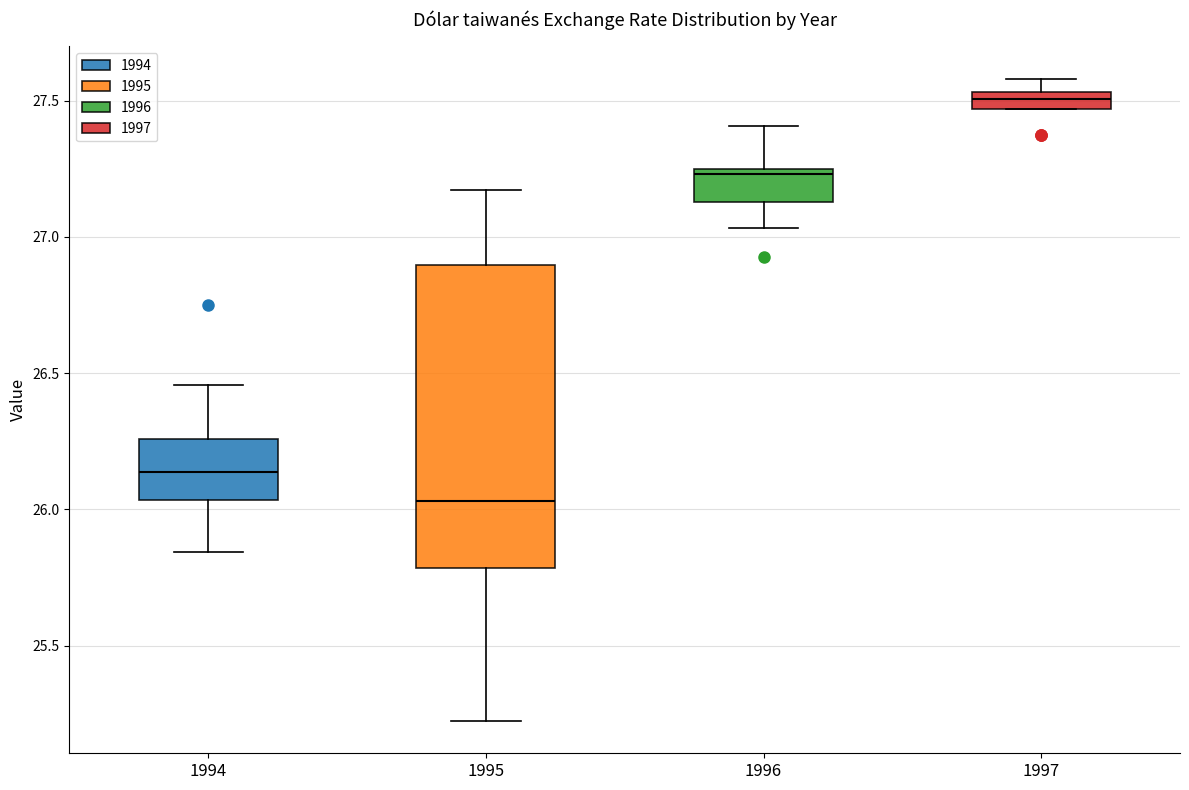

Which box has the lowest median line?

1995